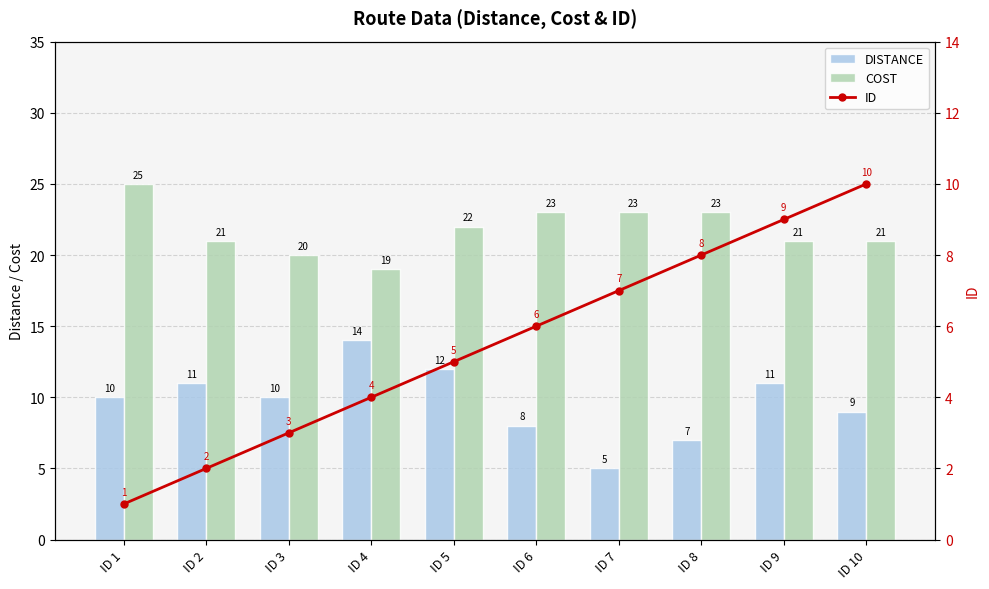

True or false: ID has a value of 2 at ID 1.

False